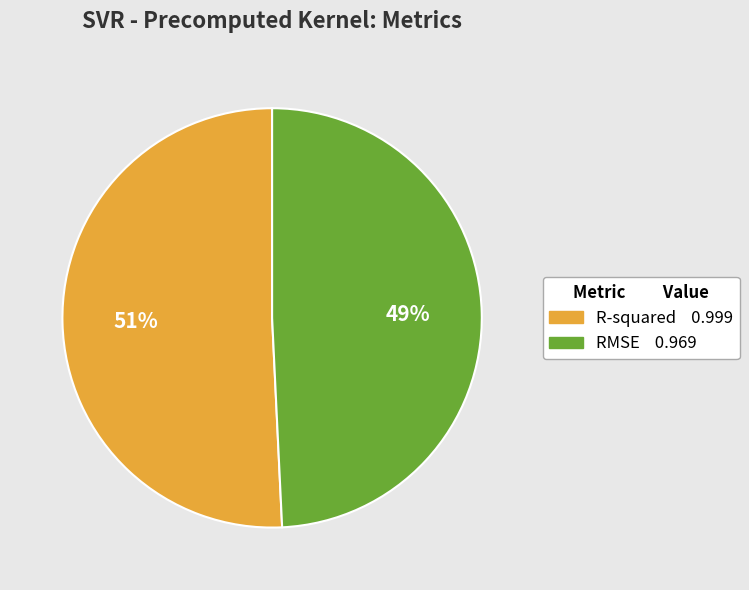

True or false: RMSE accounts for 49% of the total.

True